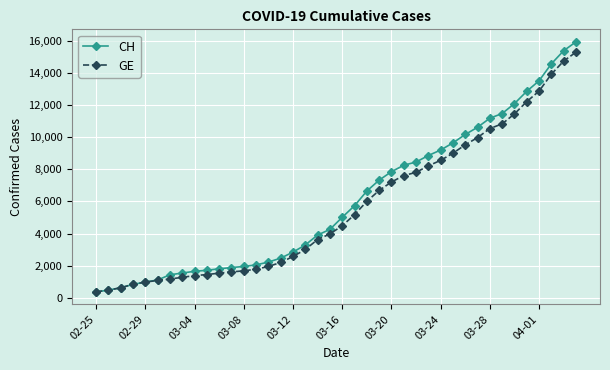

What is the value of the CH point at the 39th from the left?

15375